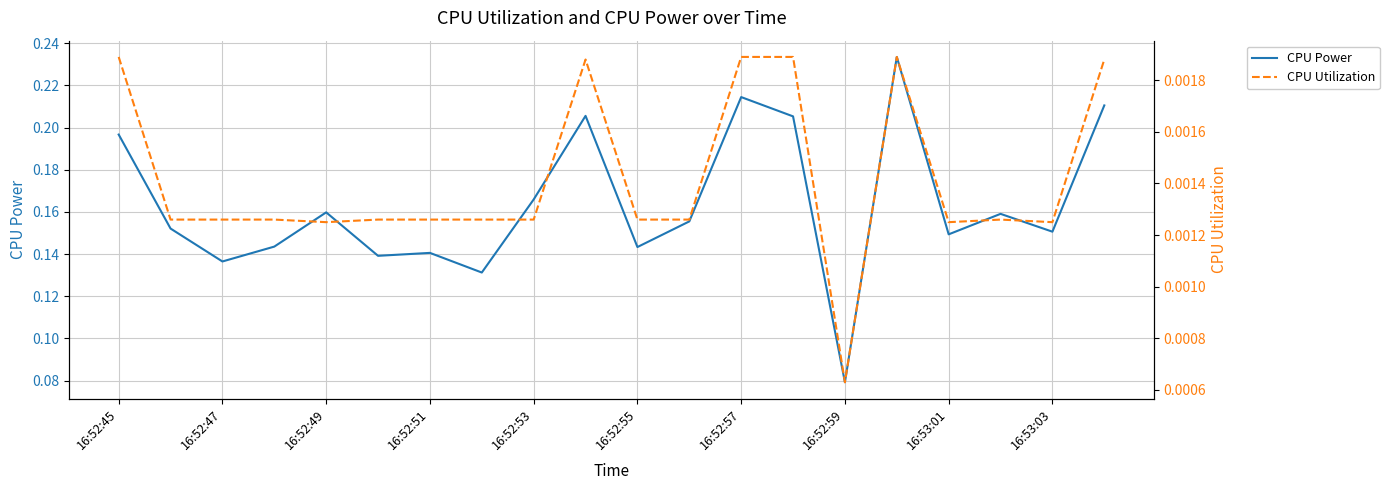

What is the label of the 1st point from the left?

16:52:45